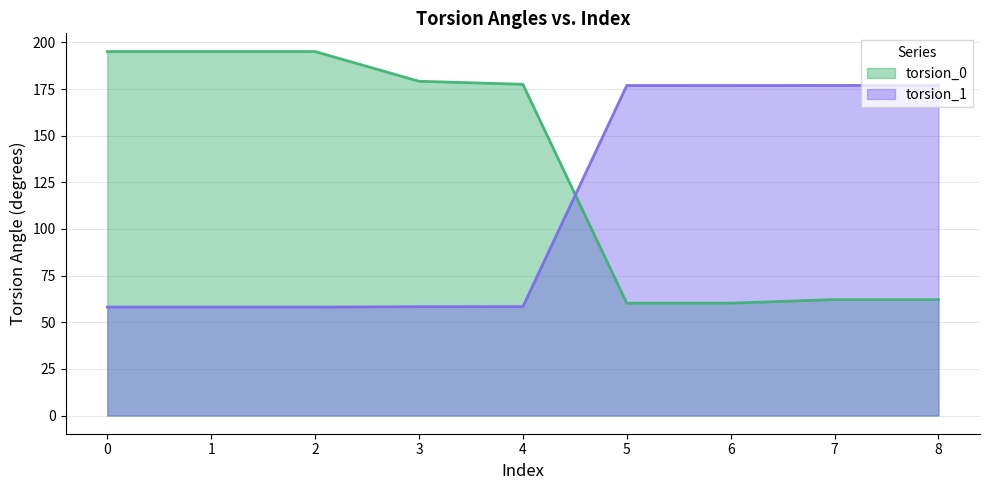

Reading right to left, what are all the values shown in this chart?

torsion_0: 62.2	62.2	60.2	60.2	177.6	179.2	195.1	195.1	195.1
torsion_1: 176.9	176.9	176.9	176.9	58.4	58.3	58.1	58.1	58.1